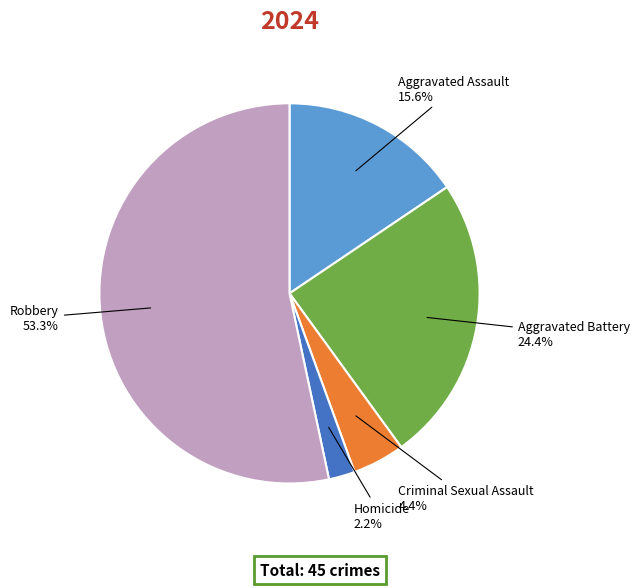

Count the number of slices in the pie.

5